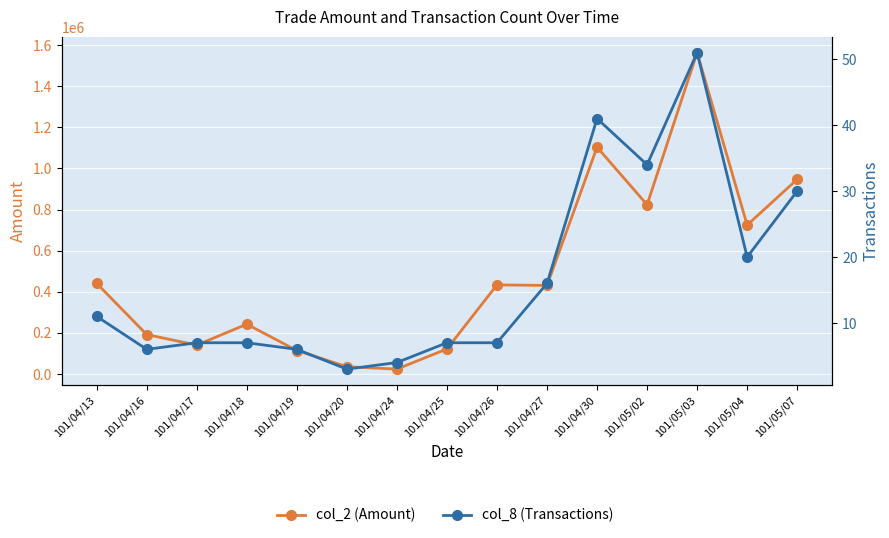

Which series has the widest spread of values?

col_2 (Amount)